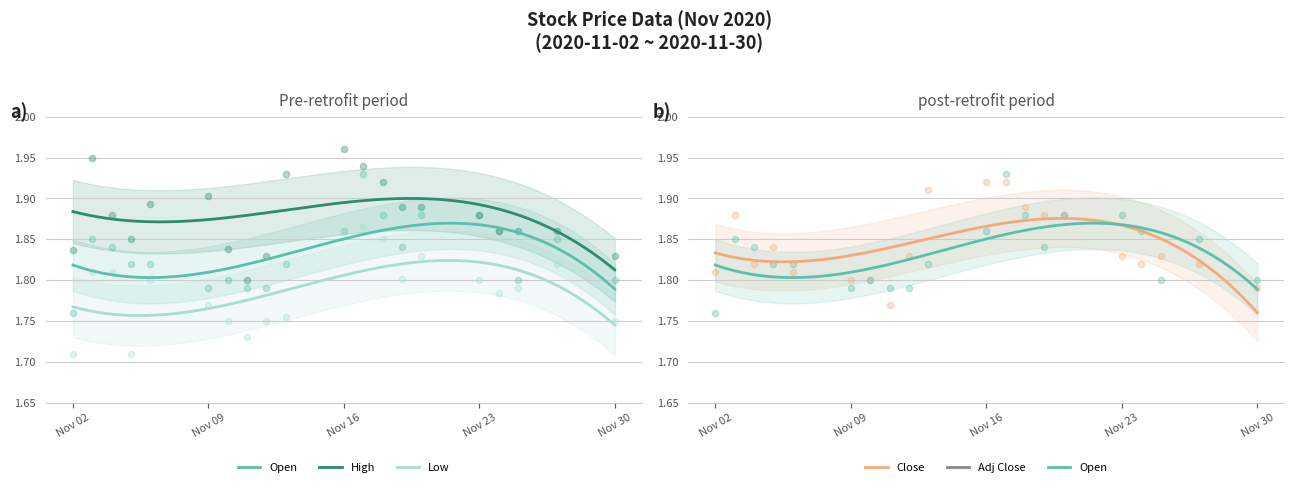

What are all the series names shown in the legend?

Open, High, Low, Close, Adj Close